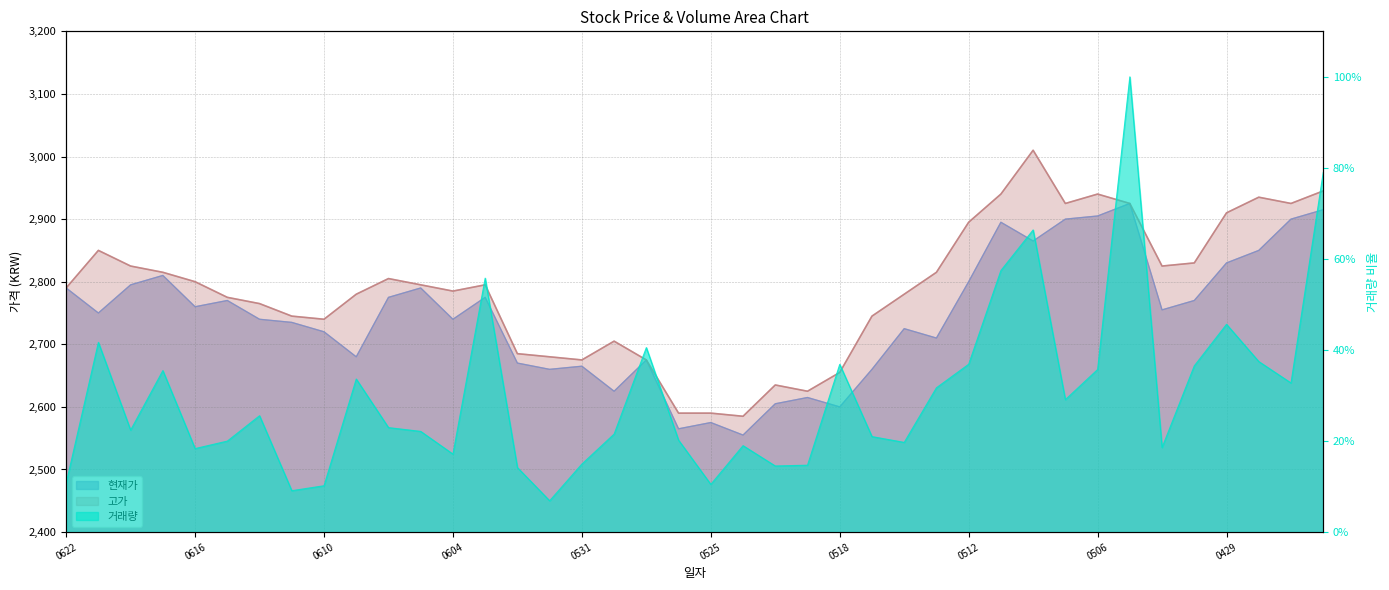

What is the minimum value shown in the chart?

0.1